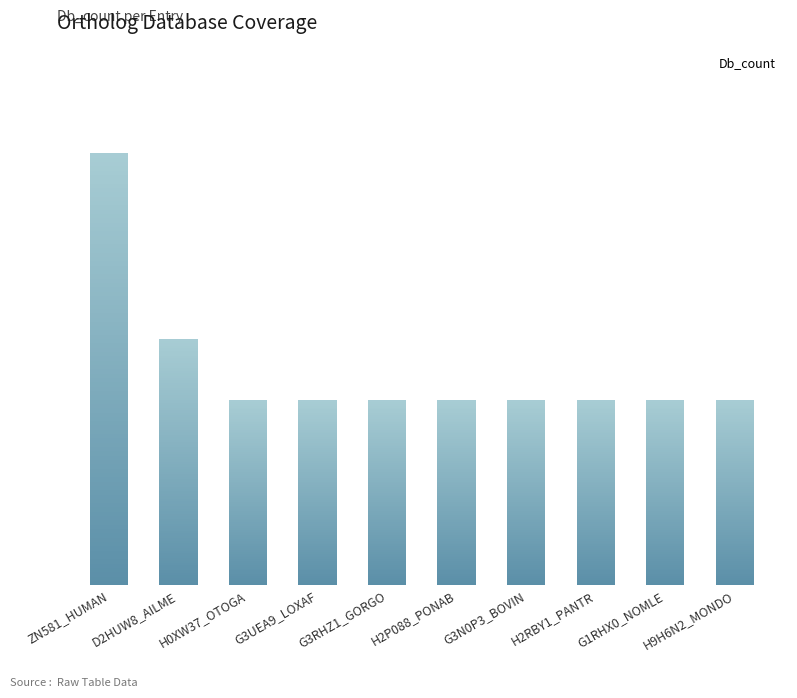

What is the average value?

4